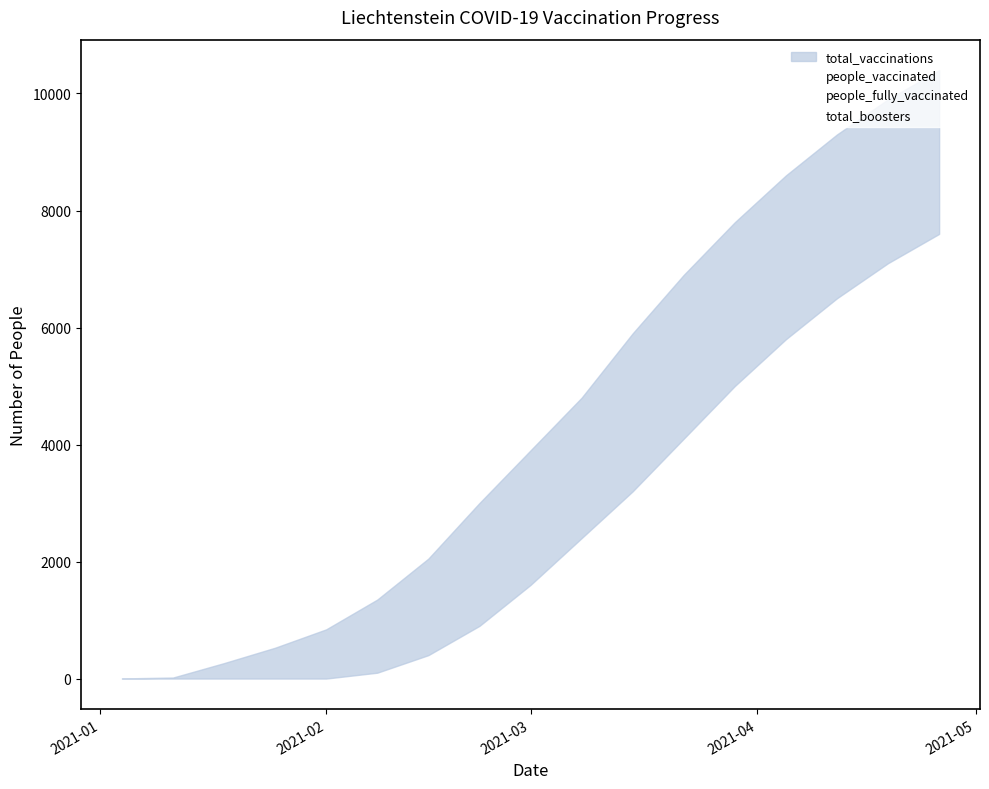

Which category has the highest value in the people_vaccinated series?

2021-04-26